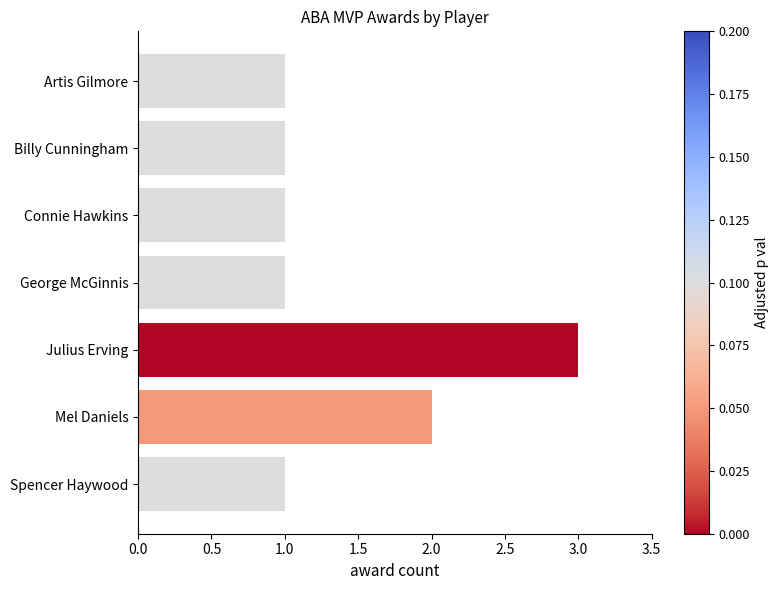

True or false: the data shows 1 at Mel Daniels.

False